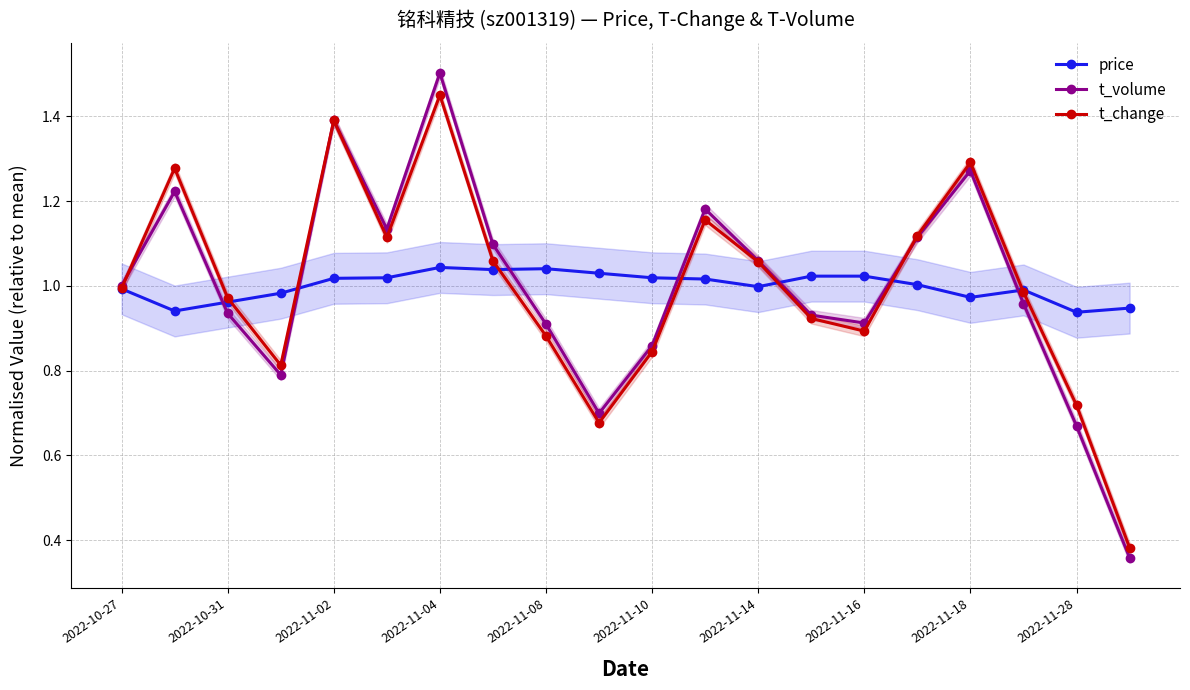

The value of t_volume at 2022-10-31 is 0.4. True or false?

False